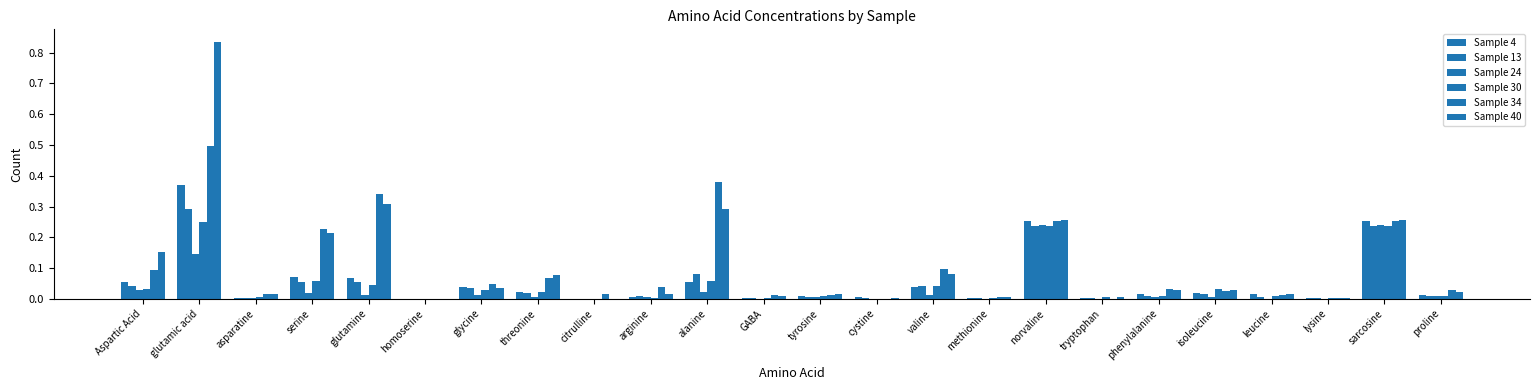

What is the average value of the Sample 34 series?

0.1